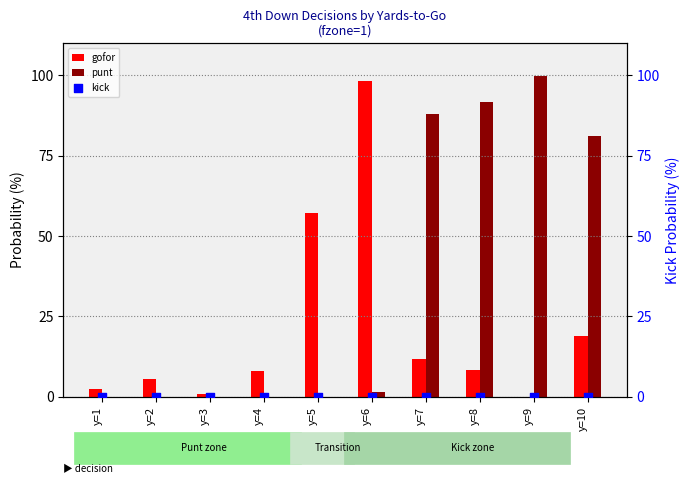

What are all the series names shown in the legend?

gofor, punt, kick